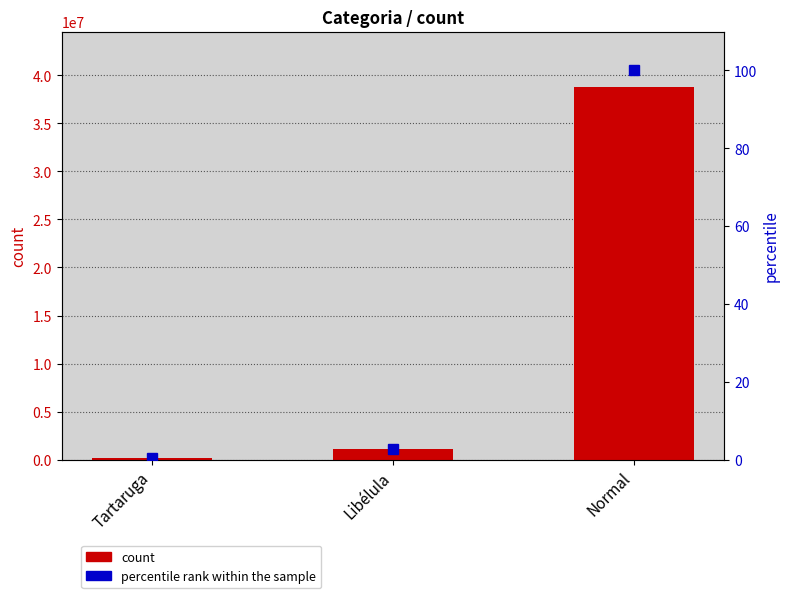

The count series shows 58815264.7 at Normal. True or false?

False